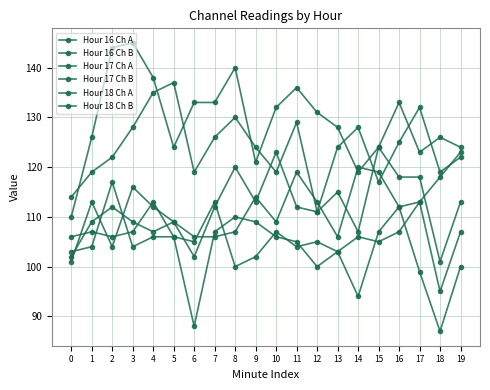

Does the chart have visible grid lines?

Yes